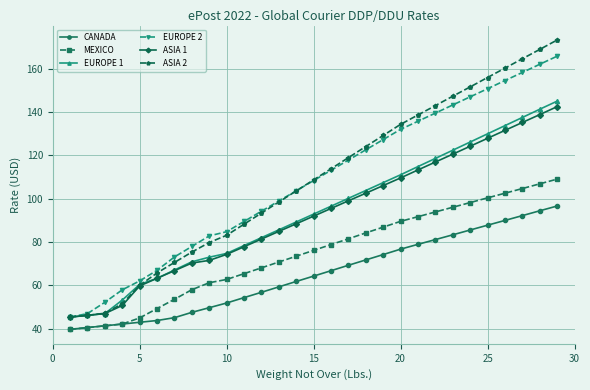

Does the chart have visible grid lines?

Yes